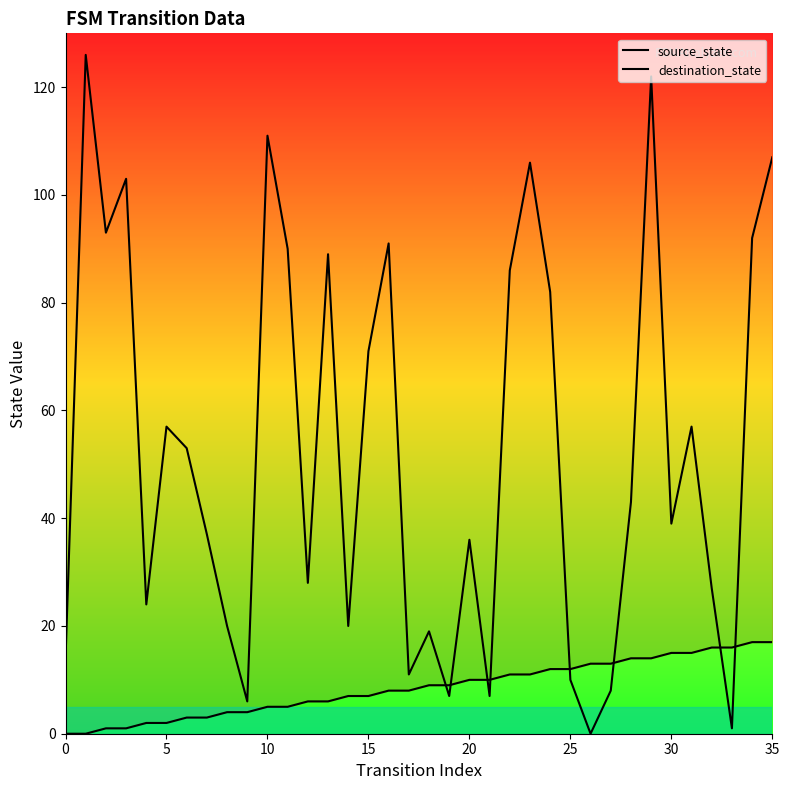

Which series changed the most between 5 and 12?

destination_state